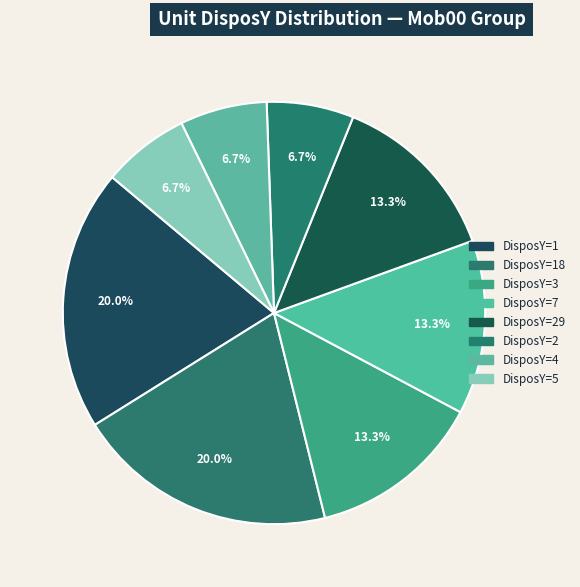

How many segments does this pie chart have?

8